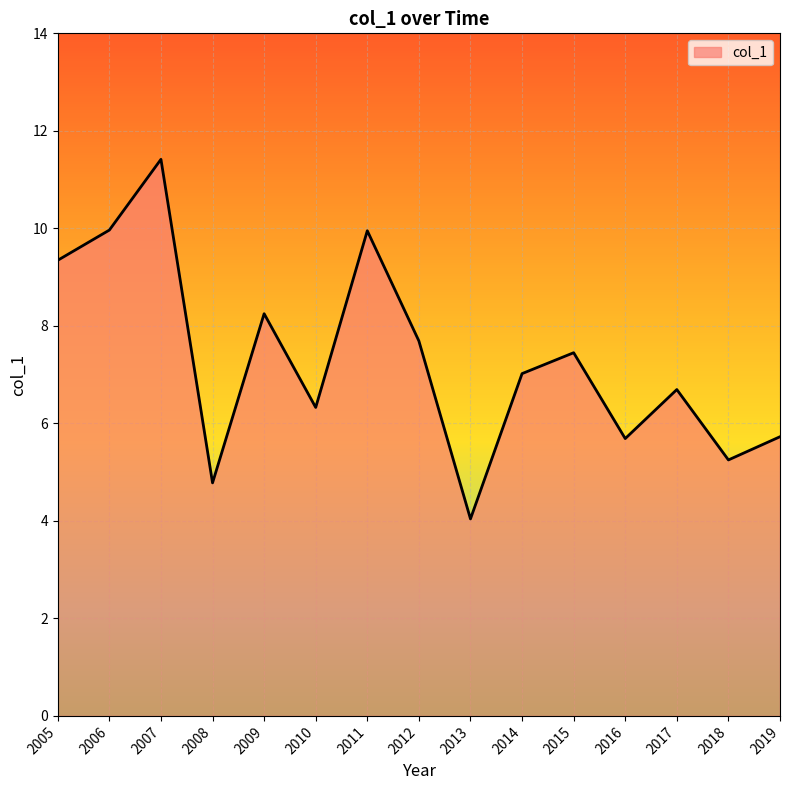

How many values are below 7?

7